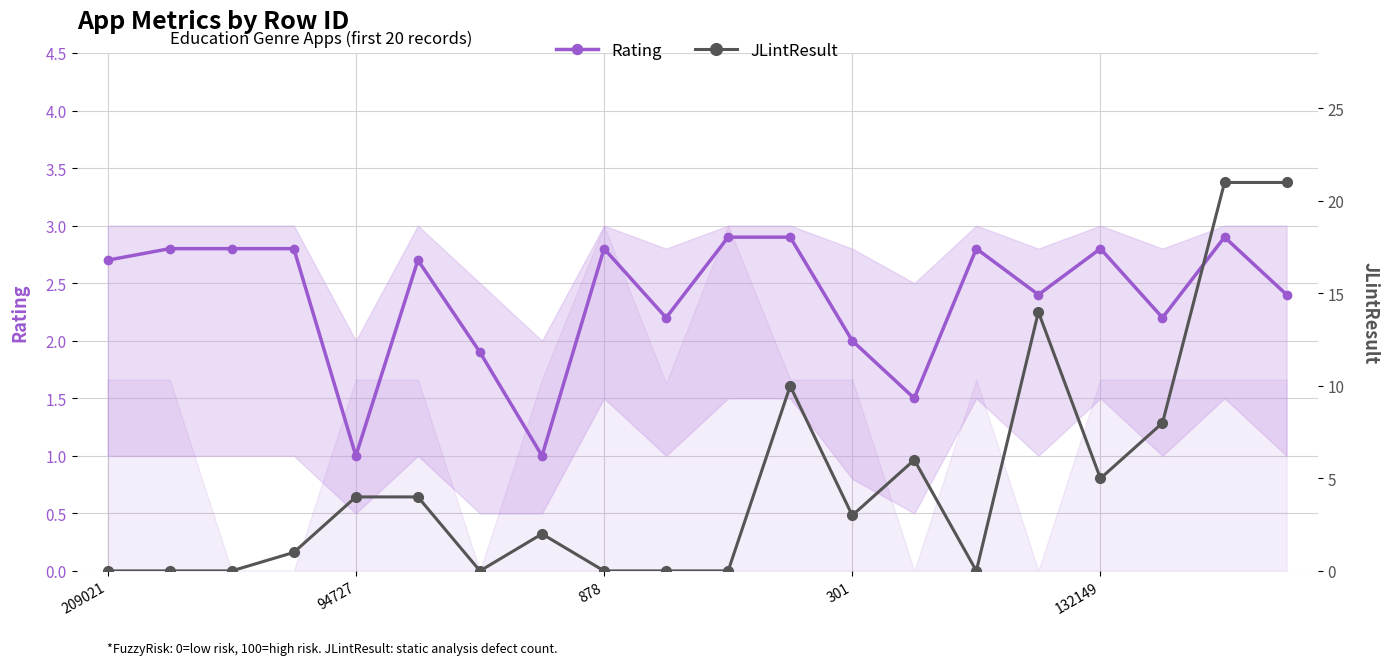

What is the lowest value of the Rating series?

1.0